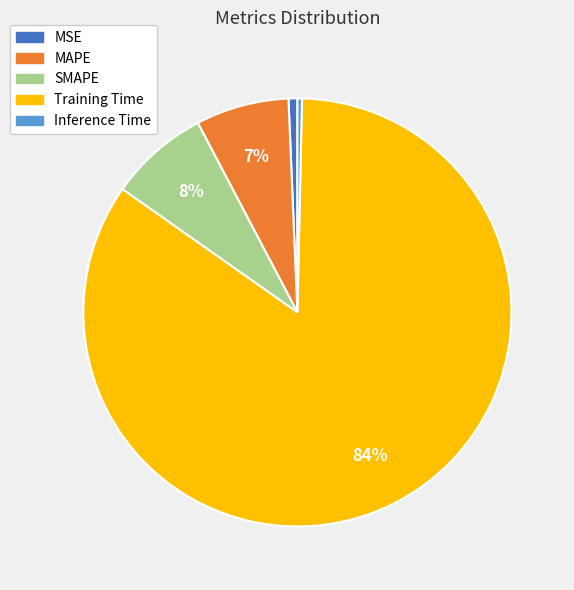

True or false: Training Time accounts for 72% of the total.

False